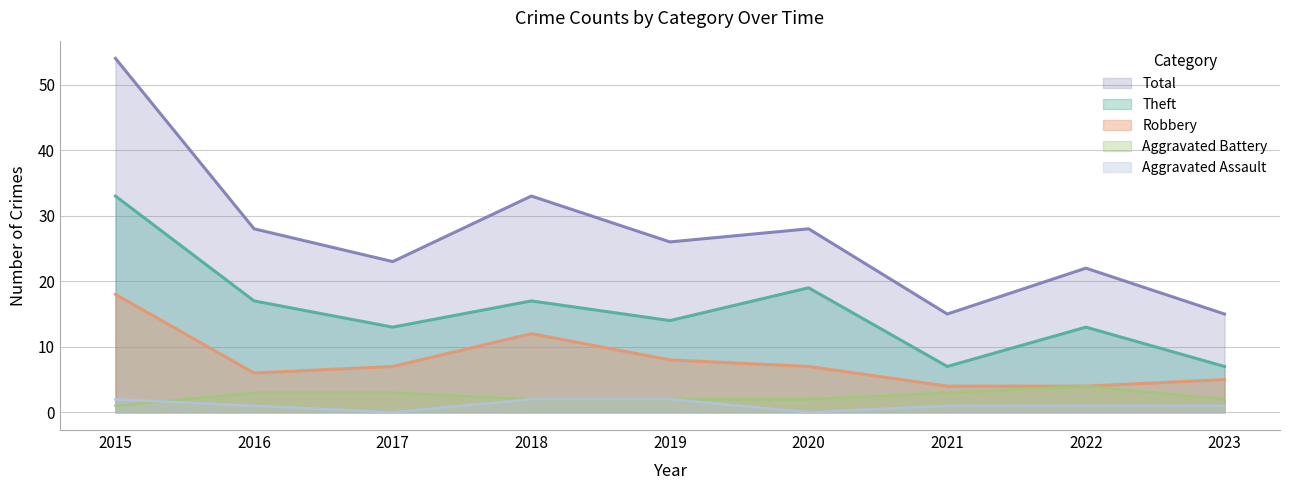

What is the maximum value shown in the chart?

54